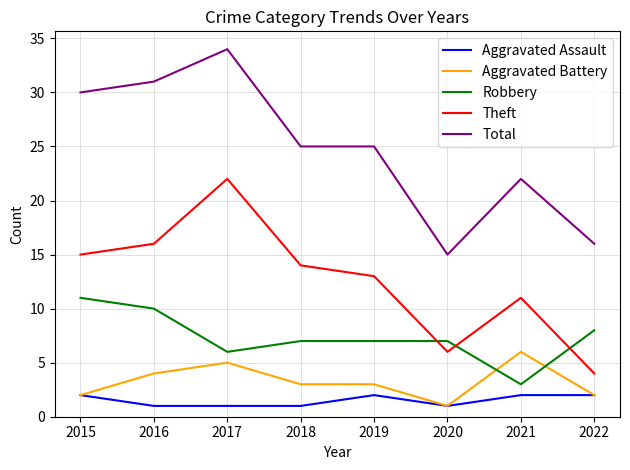

True or false: Aggravated Assault and Robbery intersect in this chart.

False